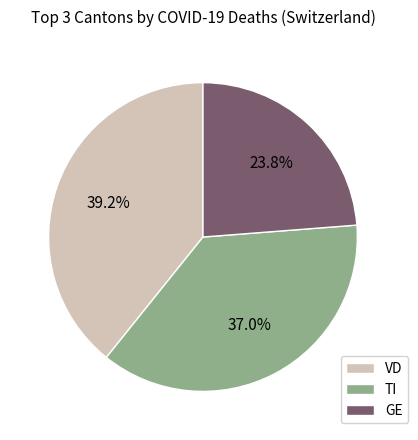

What portion of the pie excludes TI?

63.0%